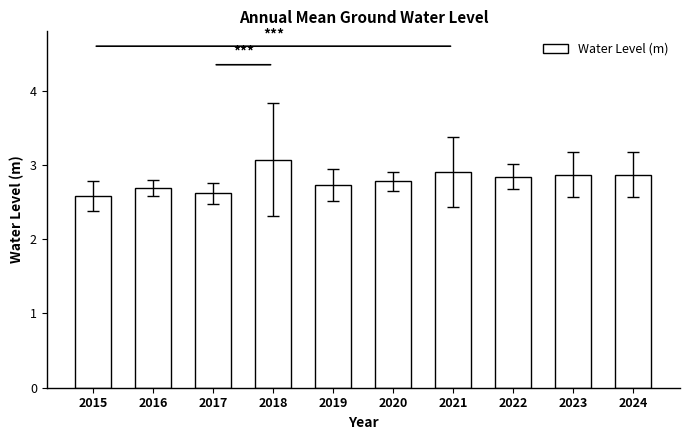

What is the maximum value shown in the chart?

3.1